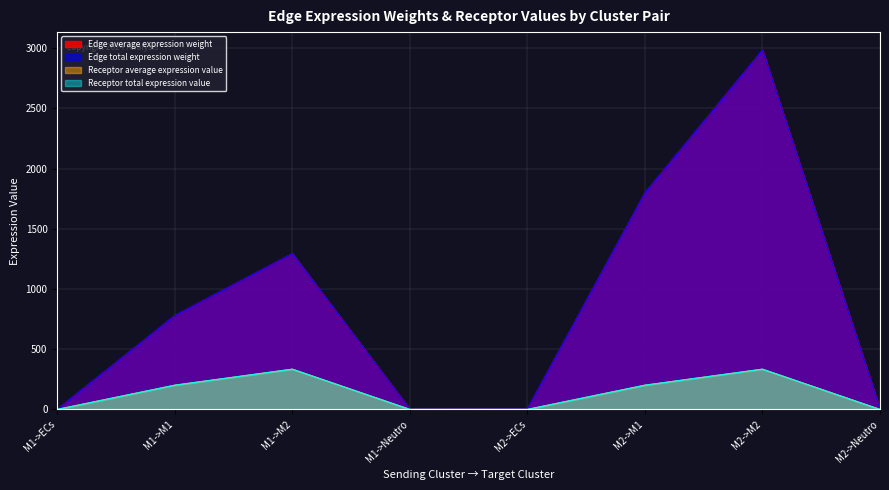

Between M2->M1 and M2->Neutro, which series saw the biggest shift?

Edge average expression weight